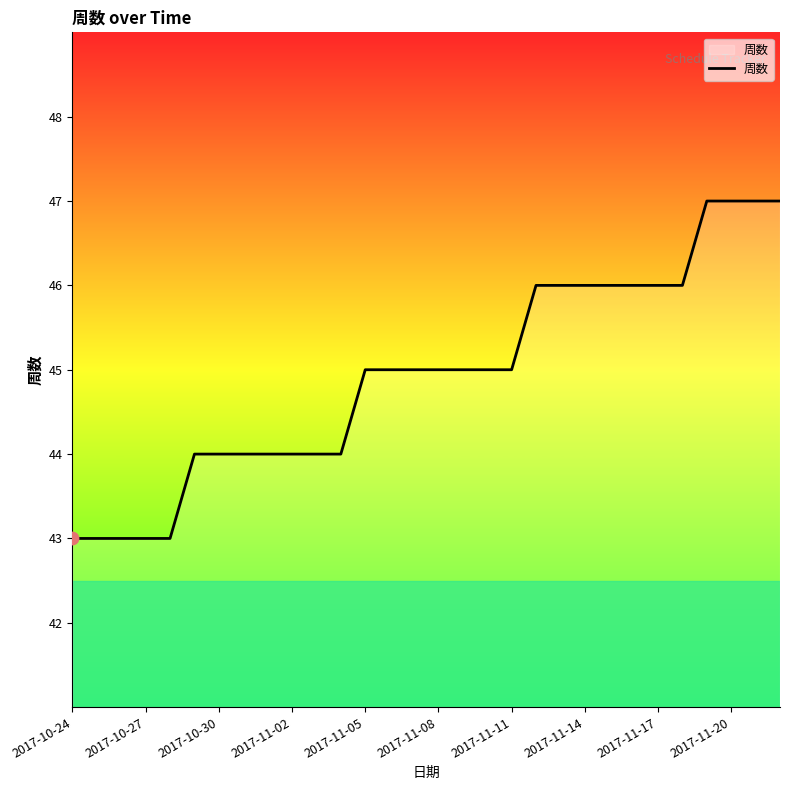

What is the greatest value displayed?

47